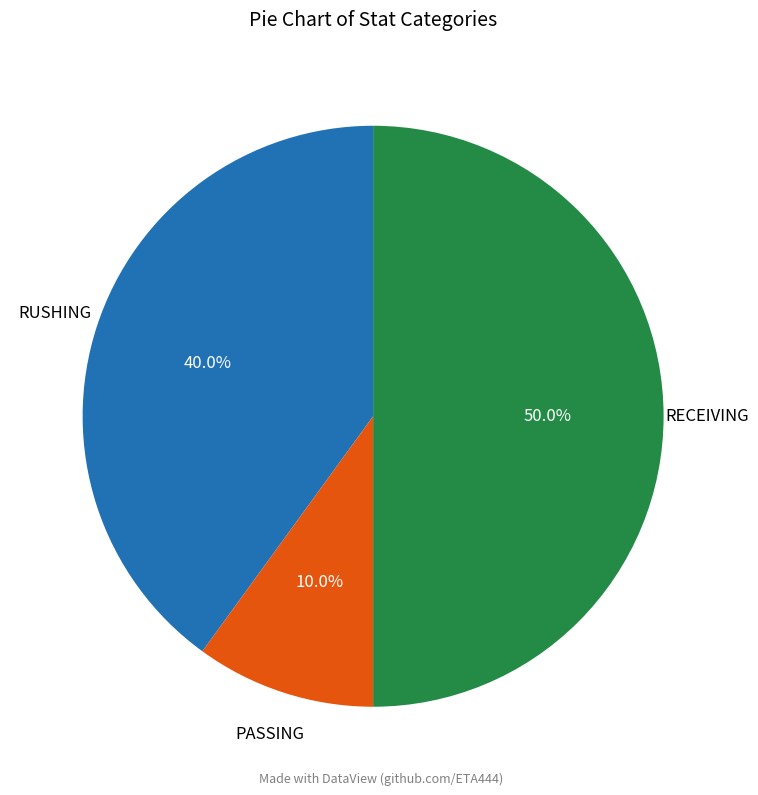

To the nearest percent, what is the difference between the largest and smallest slice percentages?

40%